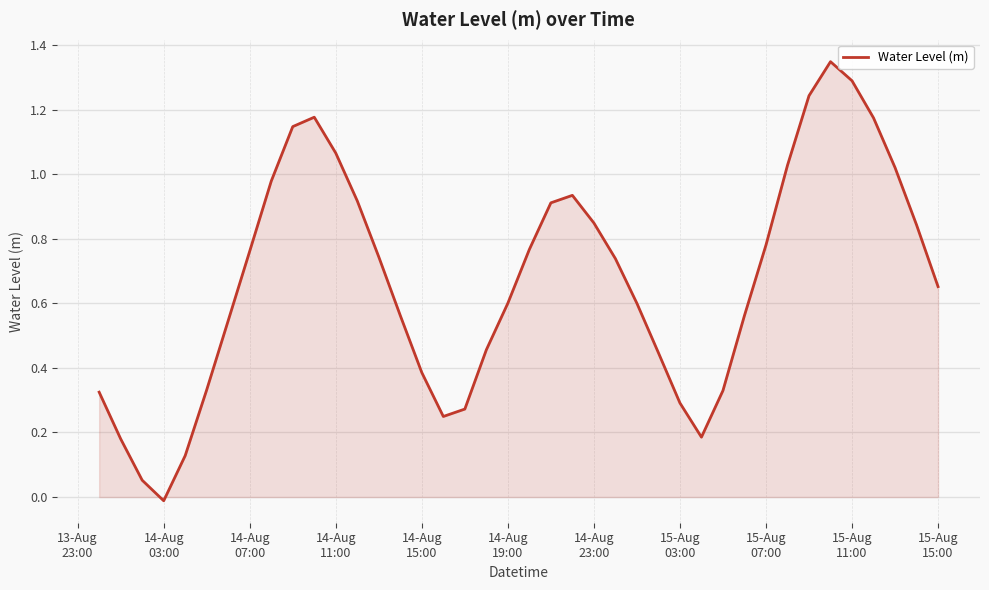

What is the difference between the maximum and minimum values?

1.4